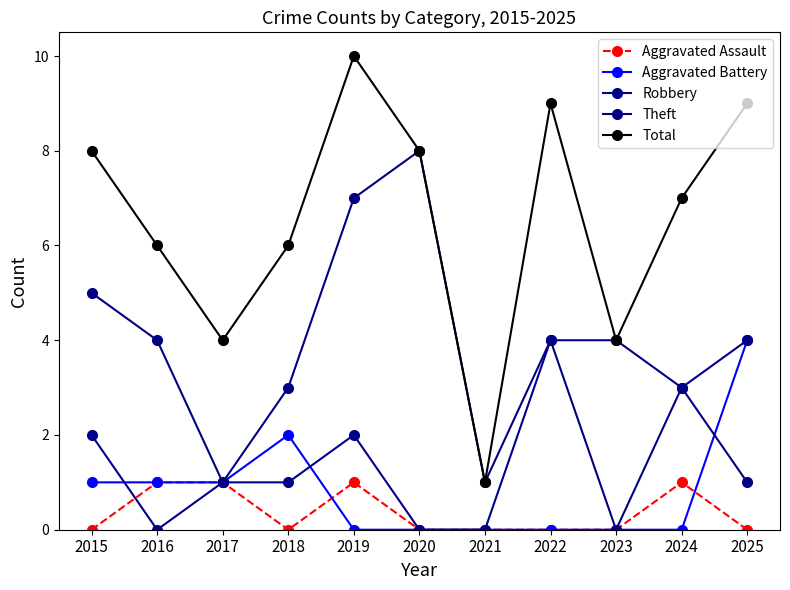

What is the spread (max minus min) of values at 2019?

10